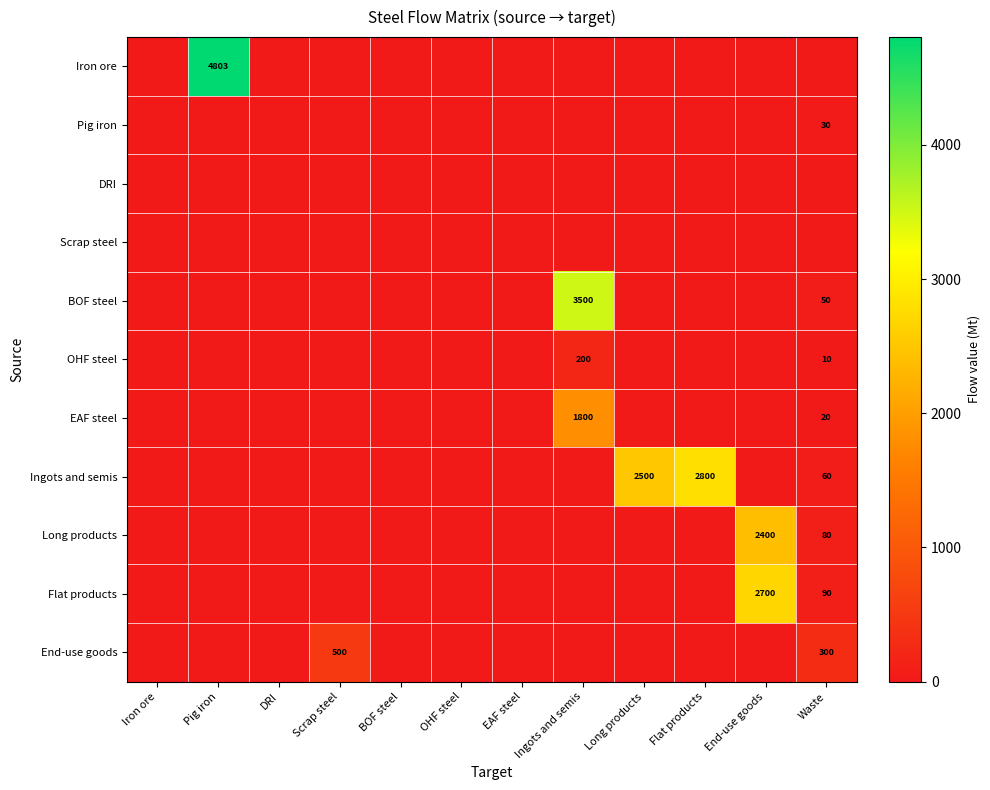

Is it true that Ingots and semis equals 60 at Waste?

True